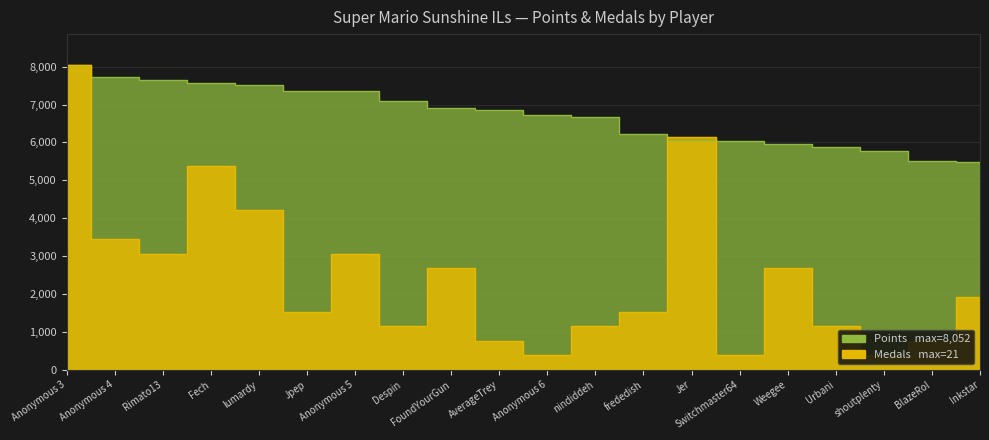

At which label is Points closest to 6764?

Anonymous 6